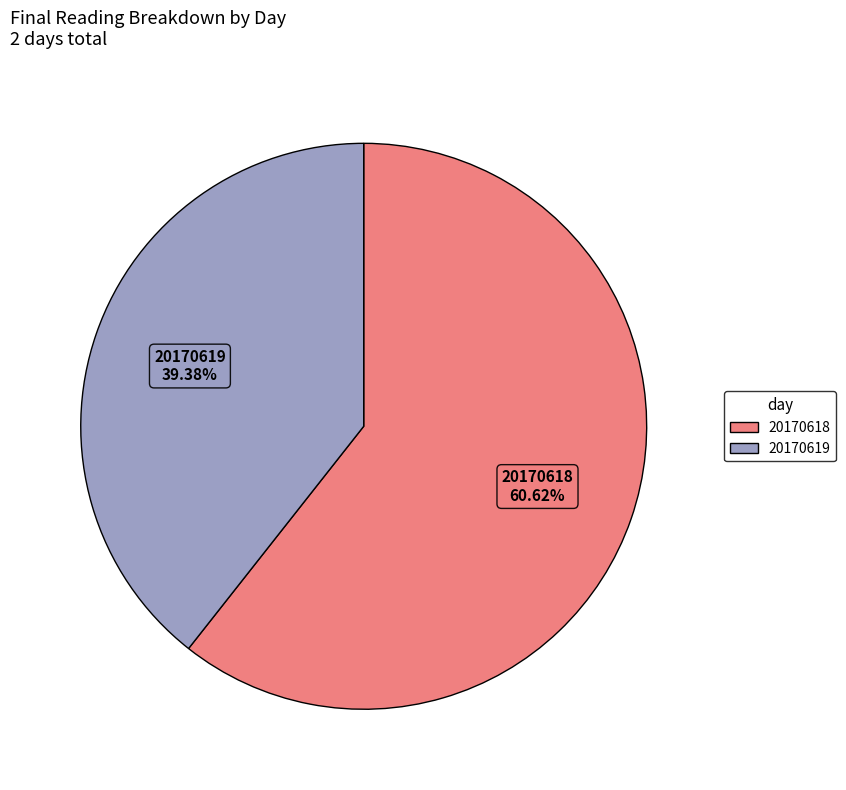

Approximately how many times larger is the value at 20170619 compared to 20170618?

0.6